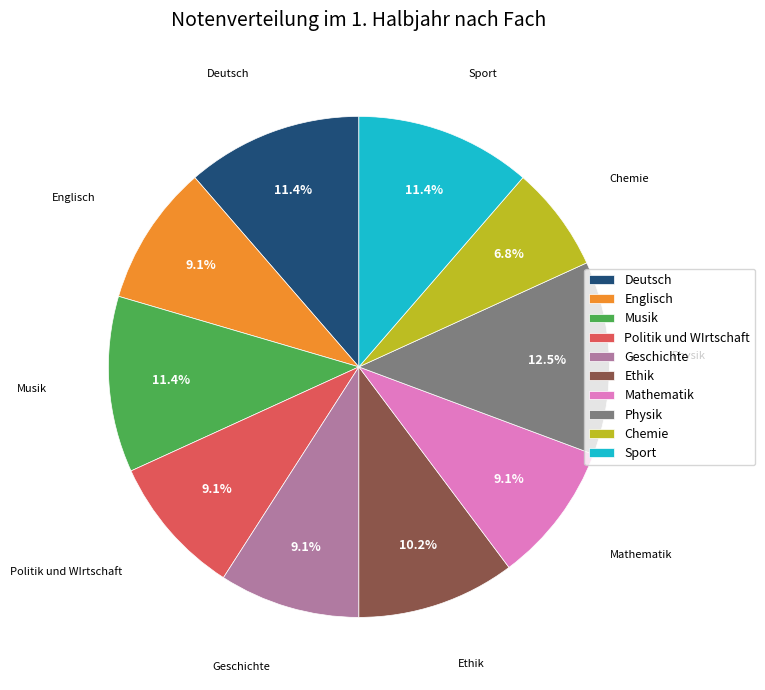

How many segments does this pie chart have?

10